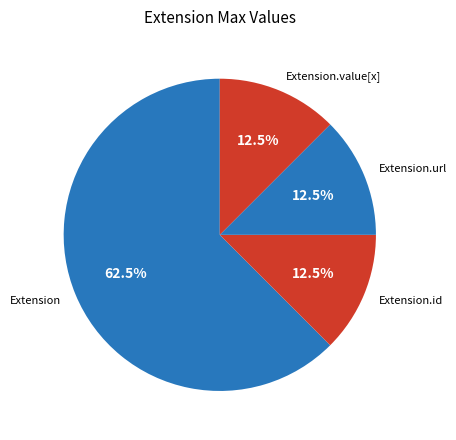

Count the number of slices in the pie.

4